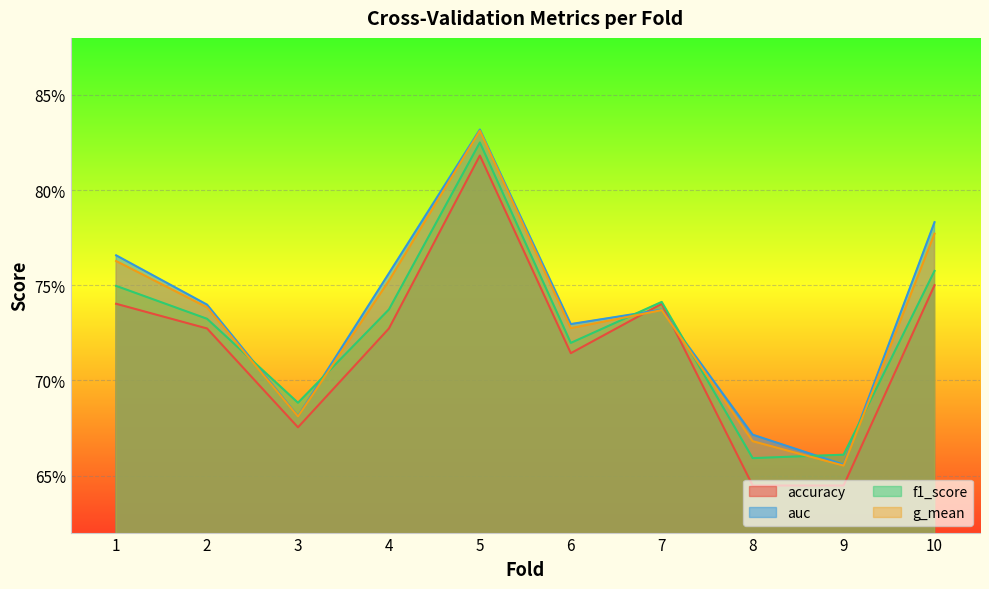

How many lines are shown in the chart?

4